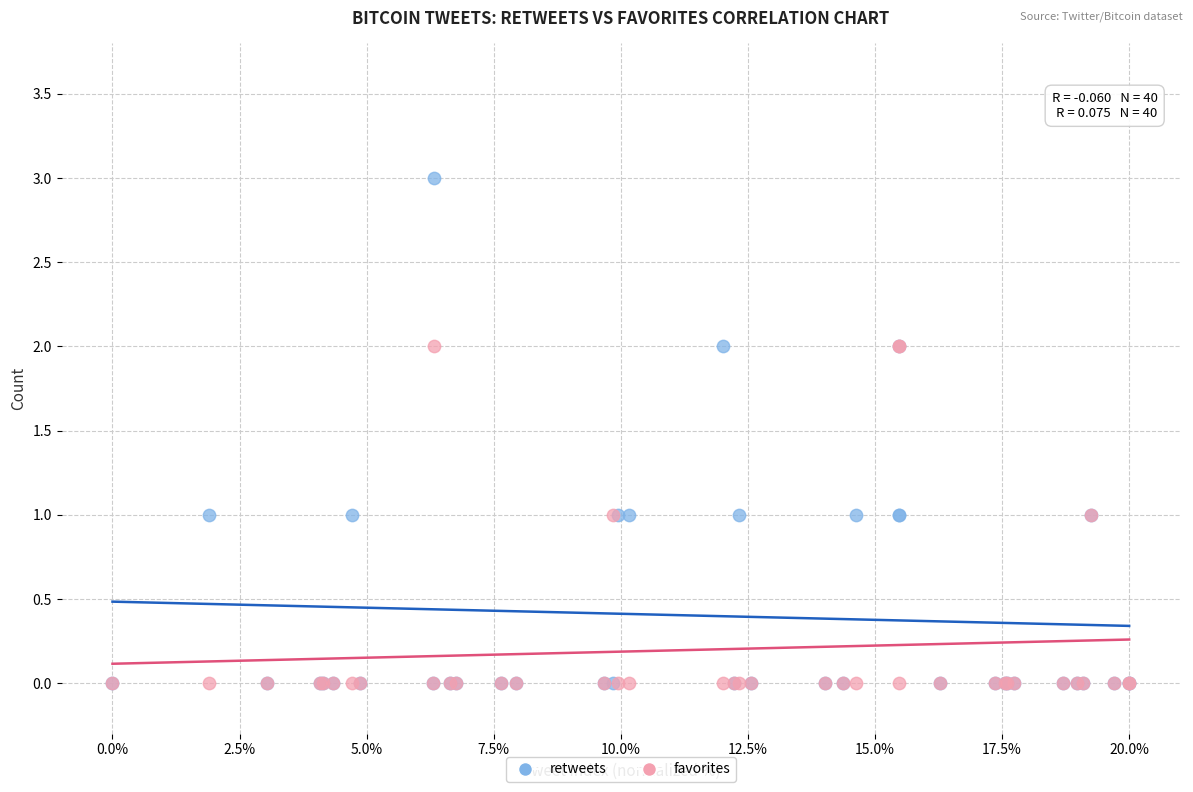

What are all the series names shown in the legend?

retweets, favorites